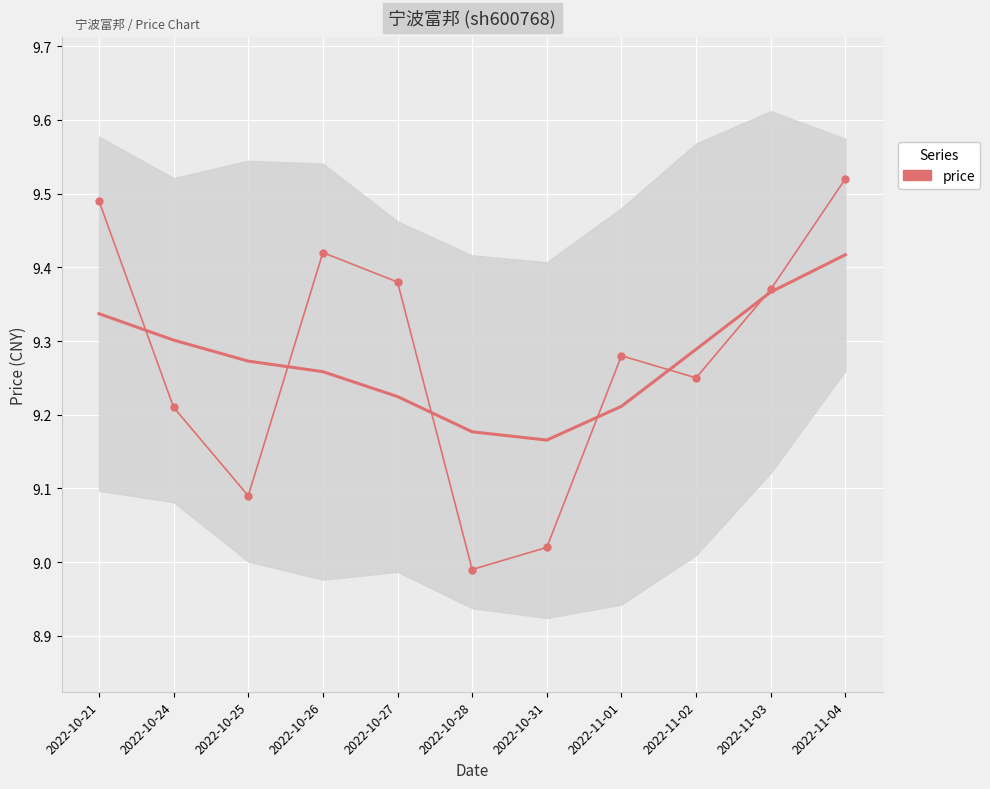

List the labels in order of value, largest first.

2022-11-04, 2022-10-21, 2022-10-26, 2022-10-27, 2022-11-03, 2022-11-01, 2022-11-02, 2022-10-24, 2022-10-25, 2022-10-31, 2022-10-28